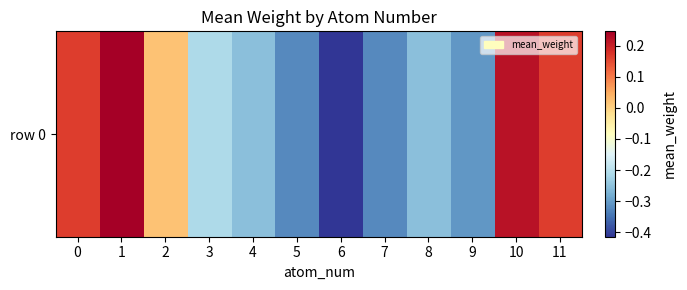

Reading left to right, extract all data points from this chart.

0.2	0.2	0.0	-0.2	-0.3	-0.3	-0.4	-0.3	-0.3	-0.3	0.2	0.2